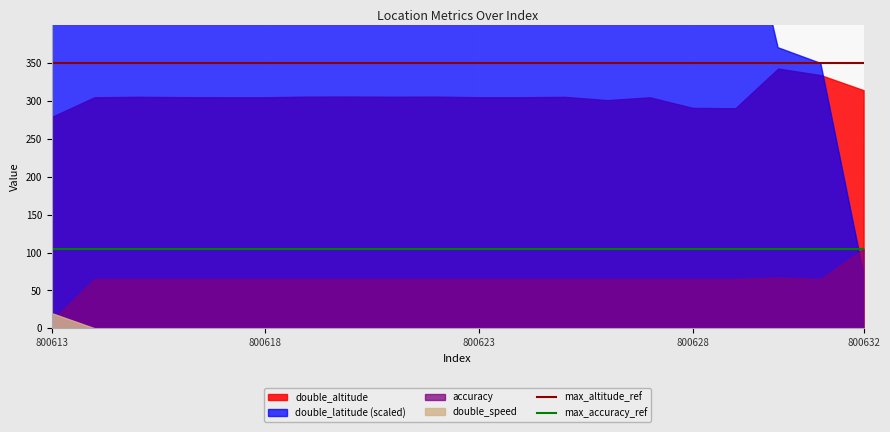

True or false: max_accuracy_ref has a value of 105 at 800613.

True